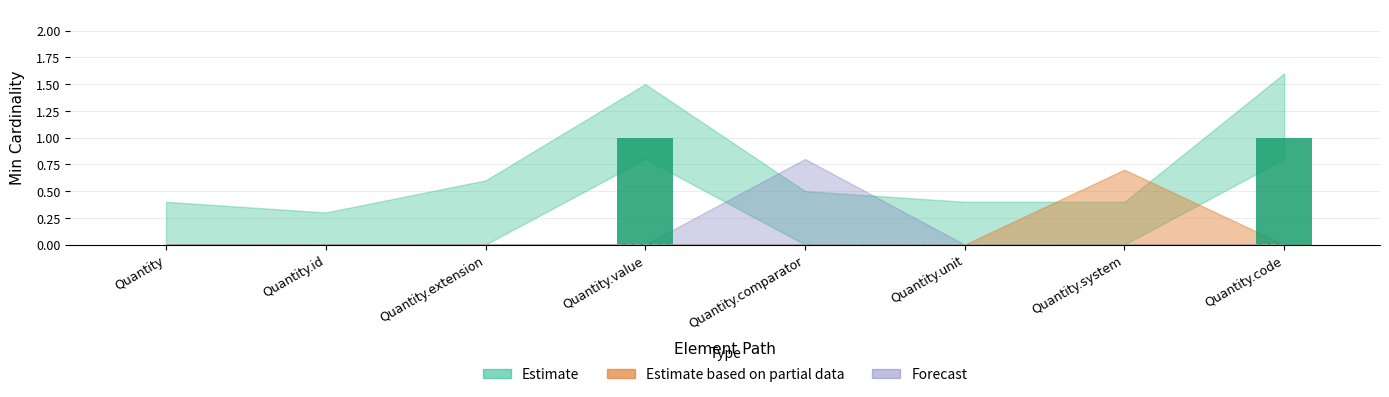

What position from the right is Quantity?

8